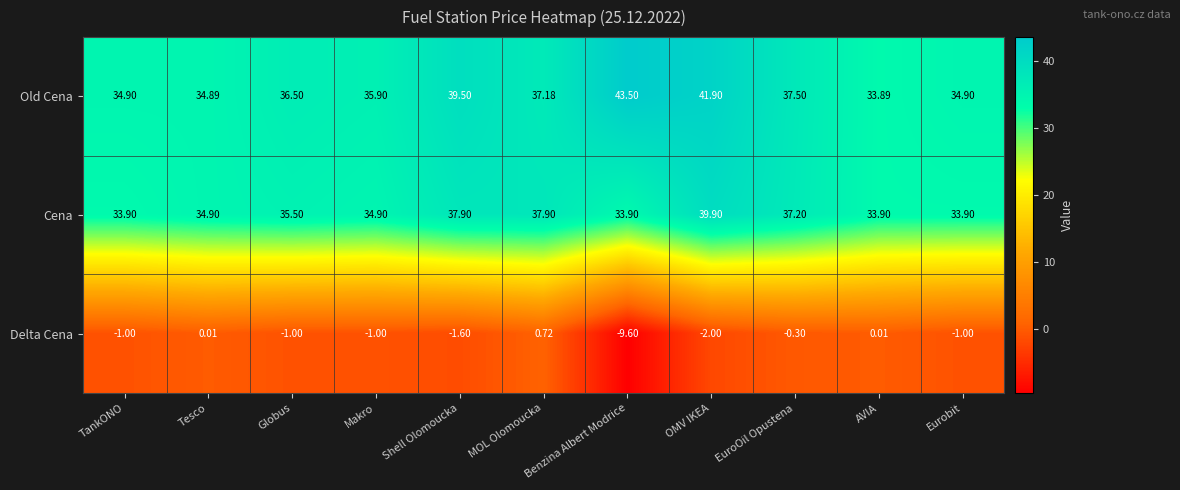

Rank the series by their maximum value, from lowest to highest.

Delta Cena, Cena, Old Cena